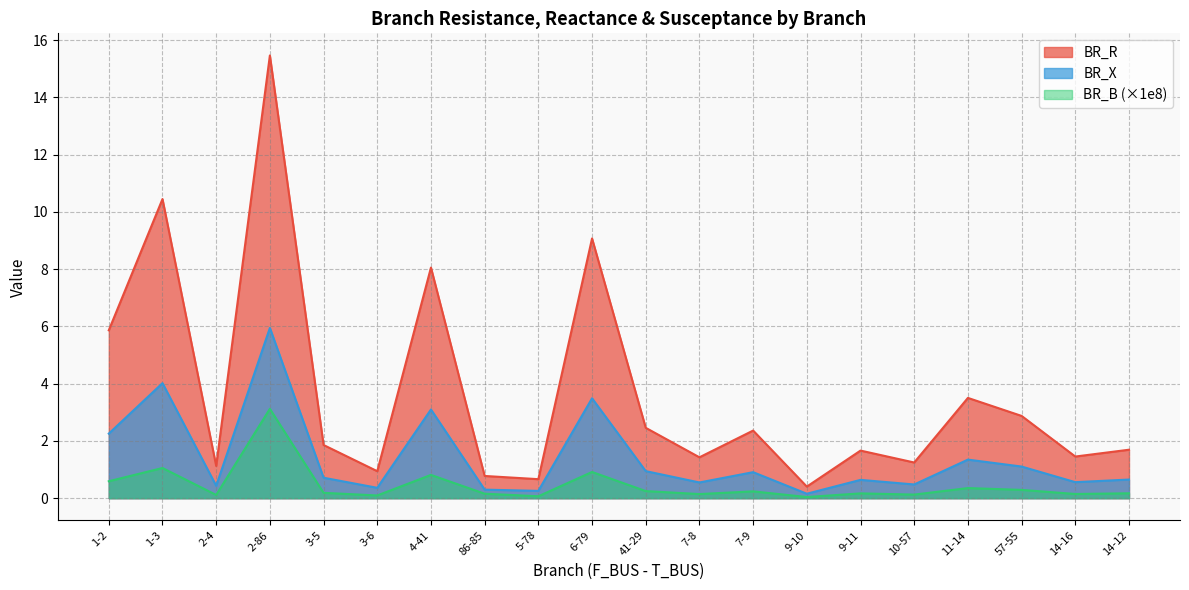

What is the label of the 6th point from the left?

3-6